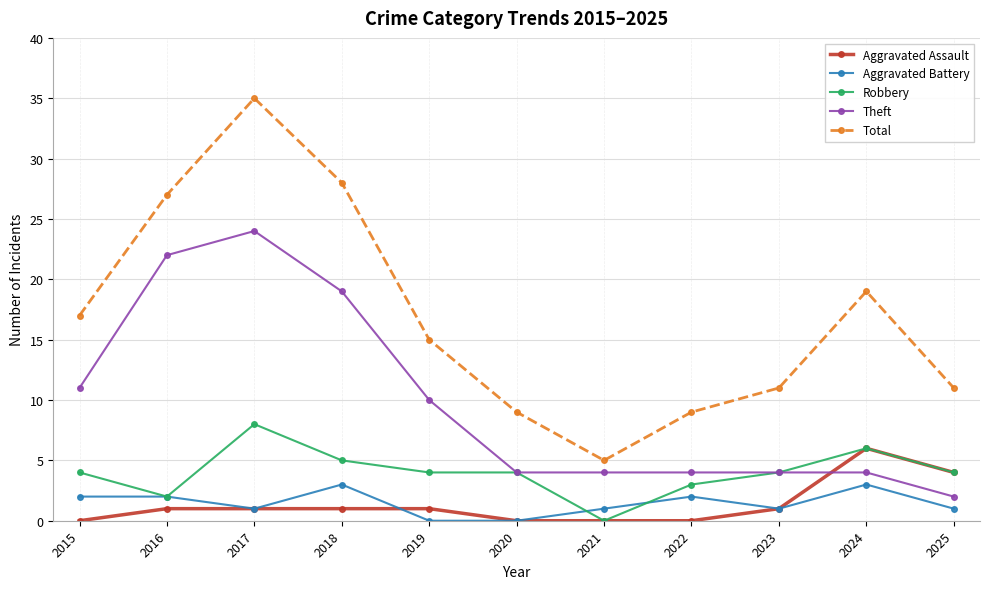

Is the value of Theft at 2016 greater than the value of Robbery at 2018?

Yes